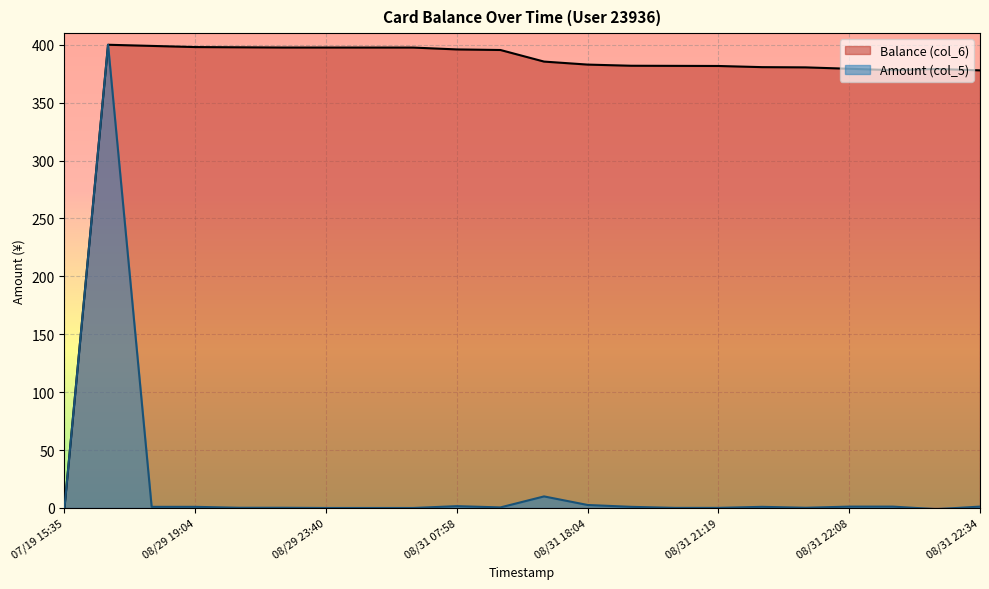

At how many categories does at least one series exceed 32?

21